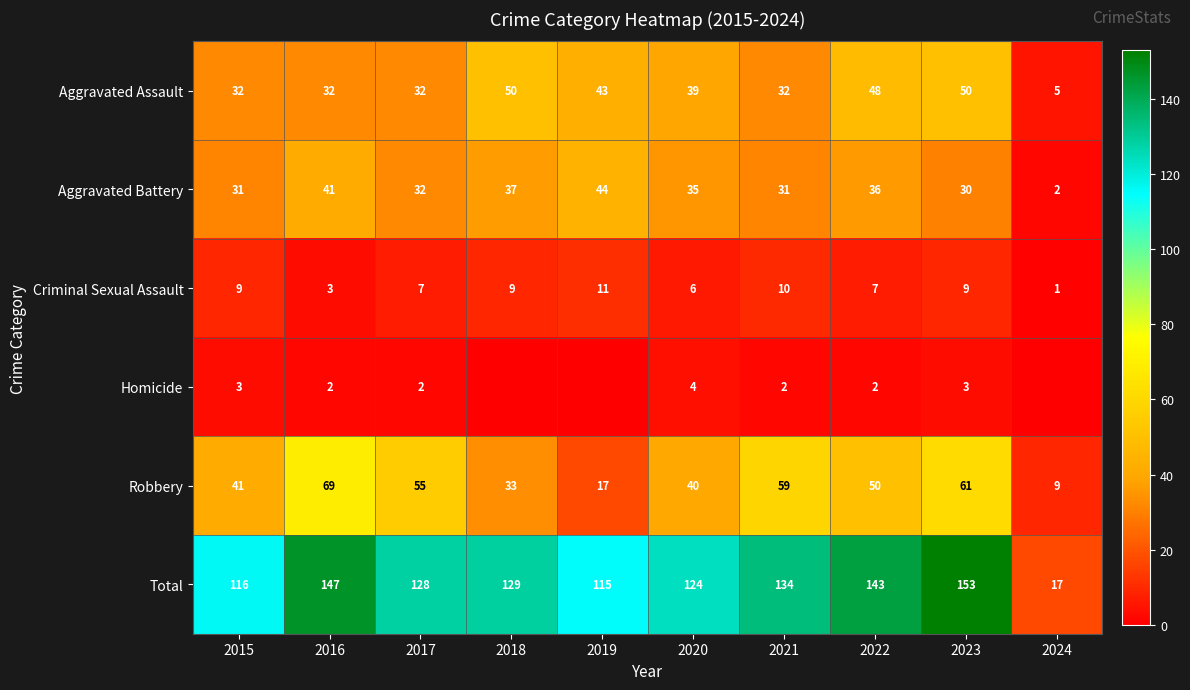

True or false: Robbery has a value of 34 at 2017.

False